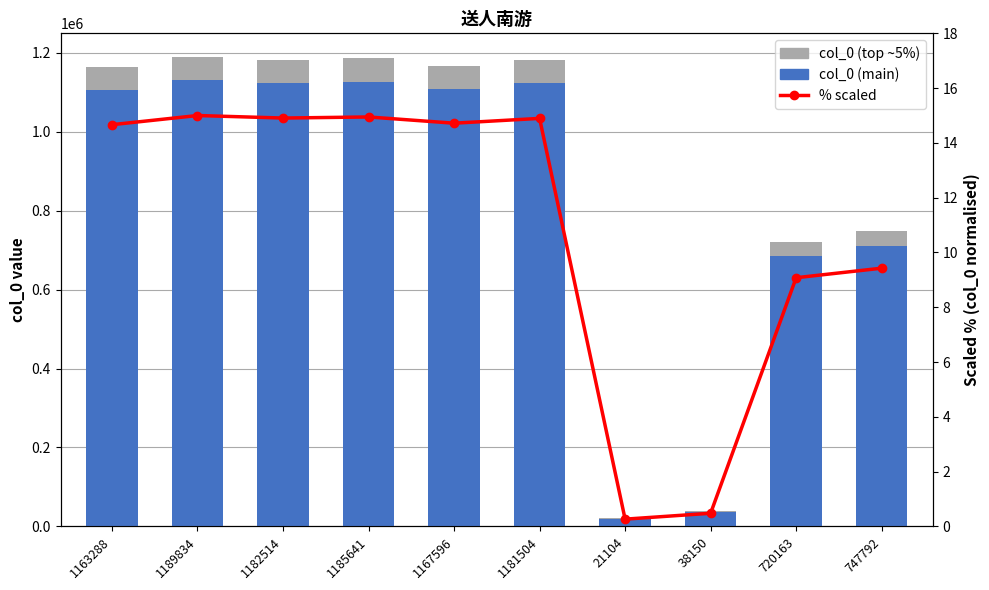

Reading right to left, list all the values displayed in this chart.

col_0 (main): 747792=710402.4	720163=684154.8	38150=36242.5	21104=20048.8	1181504=1122428.8	1167596=1109216.2	1185641=1126358.9	1182514=1123388.3	1189834=1130342.3	1163288=1105123.6
col_0 (top ~5%): 747792=37389.6	720163=36008.1	38150=1907.5	21104=1055.2	1181504=59075.2	1167596=58379.8	1185641=59282.1	1182514=59125.7	1189834=59491.7	1163288=58164.4
% scaled: 747792=9.4	720163=9.1	38150=0.5	21104=0.3	1181504=14.9	1167596=14.7	1185641=14.9	1182514=14.9	1189834=15.0	1163288=14.7